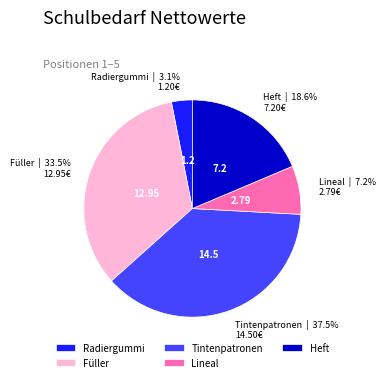

Is it true that Heft is 30% of the pie?

False